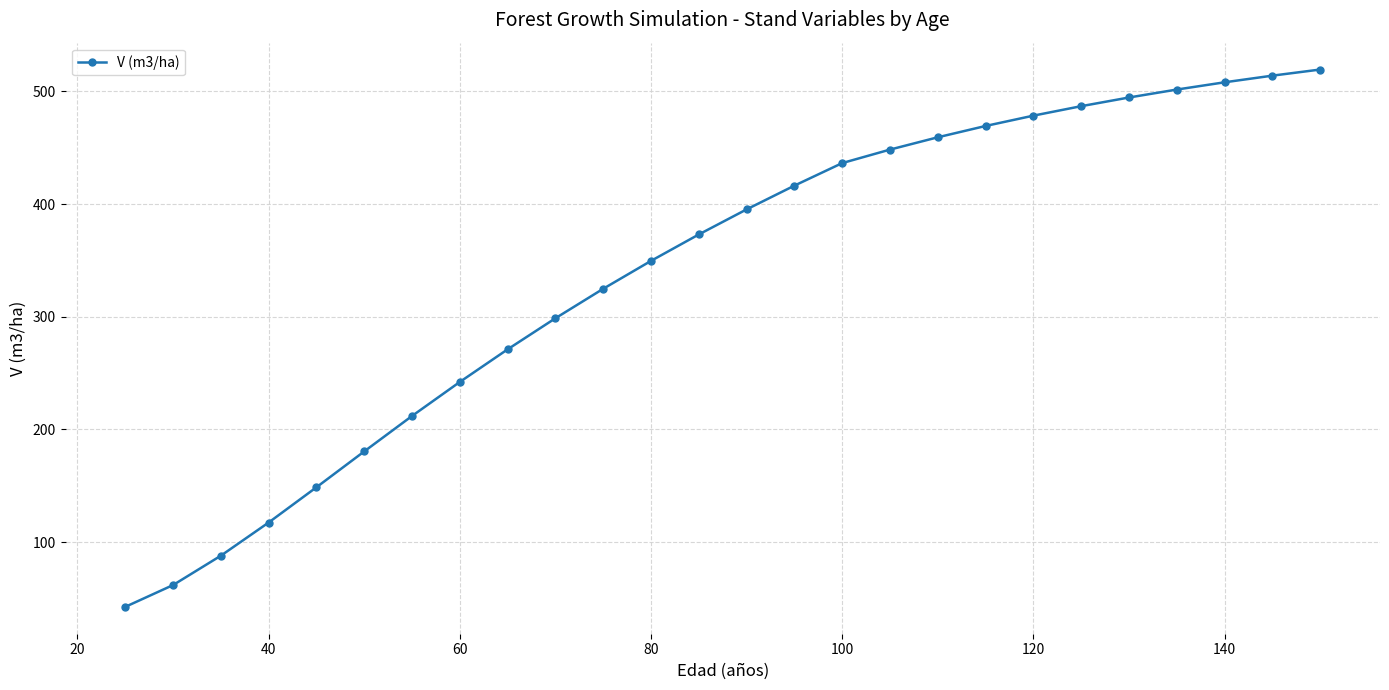

Reading left to right, what are all the values shown in this chart?

42.5	61.9	87.9	117.4	148.7	180.5	212.0	242.2	271.1	298.7	324.9	349.6	373.1	395.3	416.4	436.4	448.4	459.3	469.4	478.5	486.9	494.6	501.7	508.1	514.0	519.4